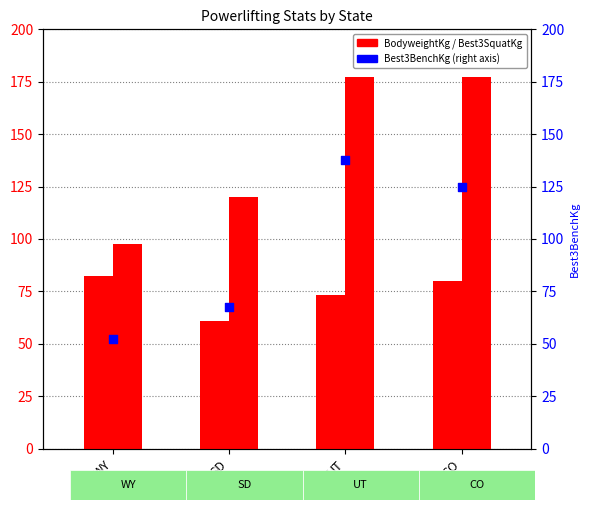

What is the total value across all series at WY?

232.5